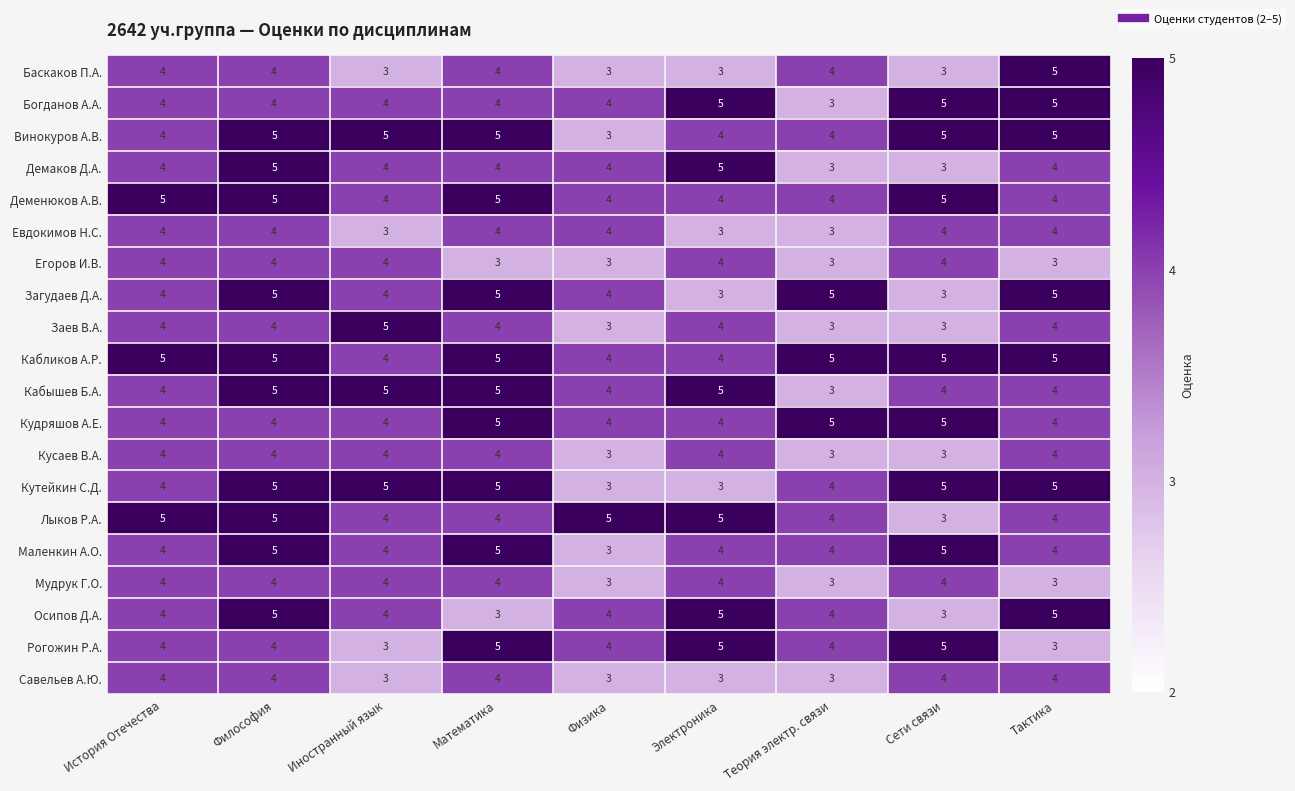

The value of Баскаков П.А. at Электроника is 1. True or false?

False